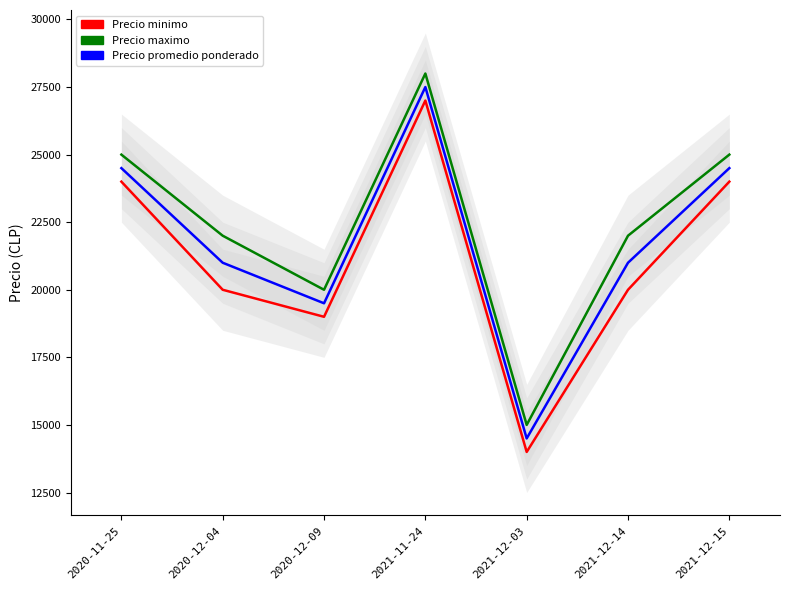

True or false: Precio minimo has more than 1 points higher than both neighbors.

False